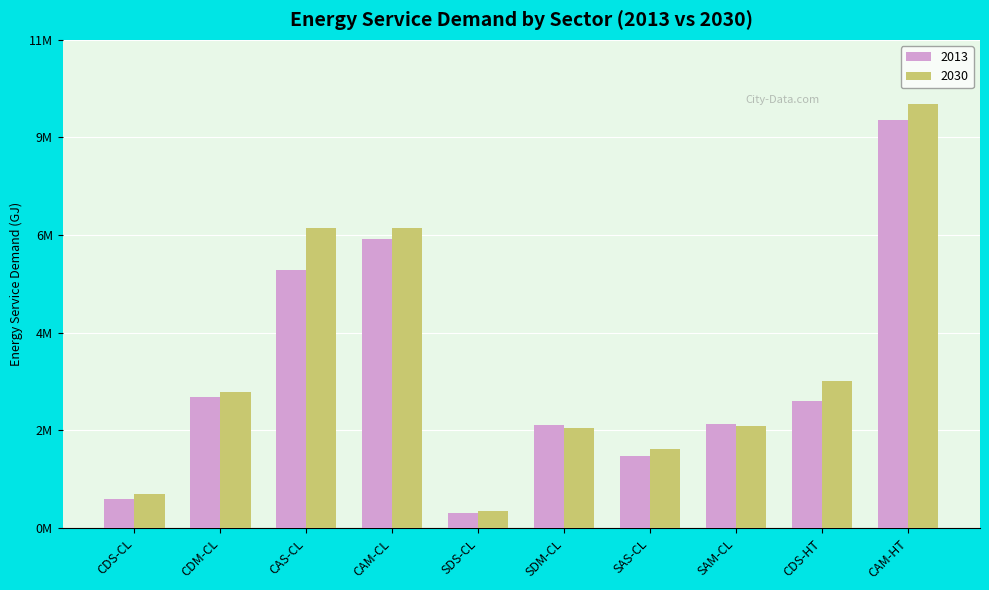

Which category has the highest value across all series?

CAM-HT